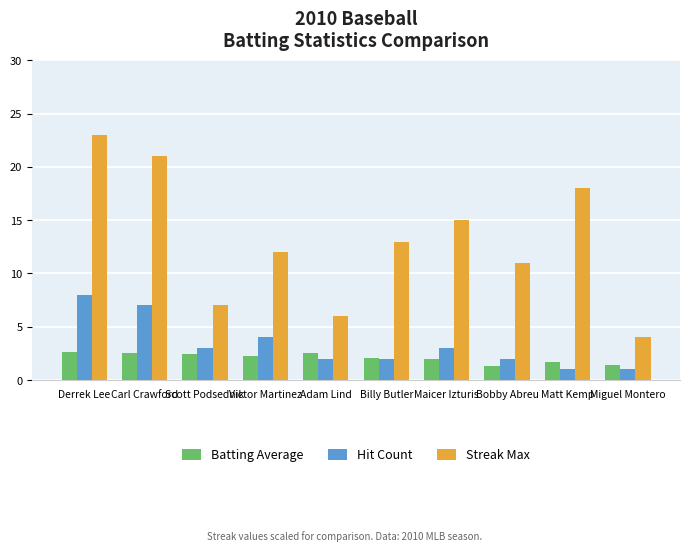

List the series in order of their peak value, lowest first.

Batting Average, Hit Count, Streak Max